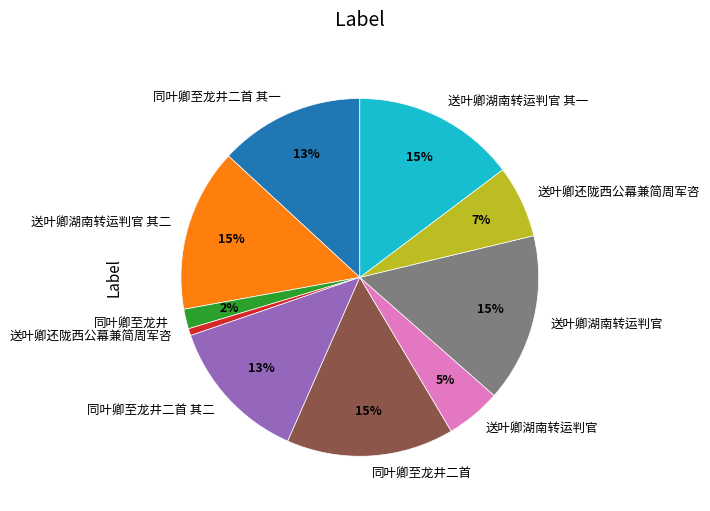

Is there a majority slice in this chart?

No